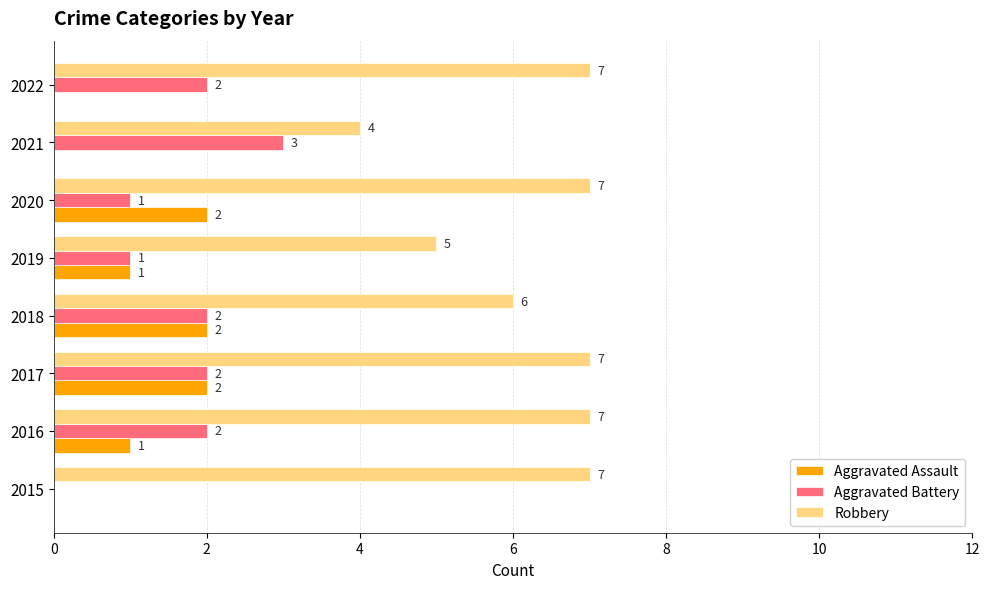

Which series changed the most between 2017 and 2018?

Robbery